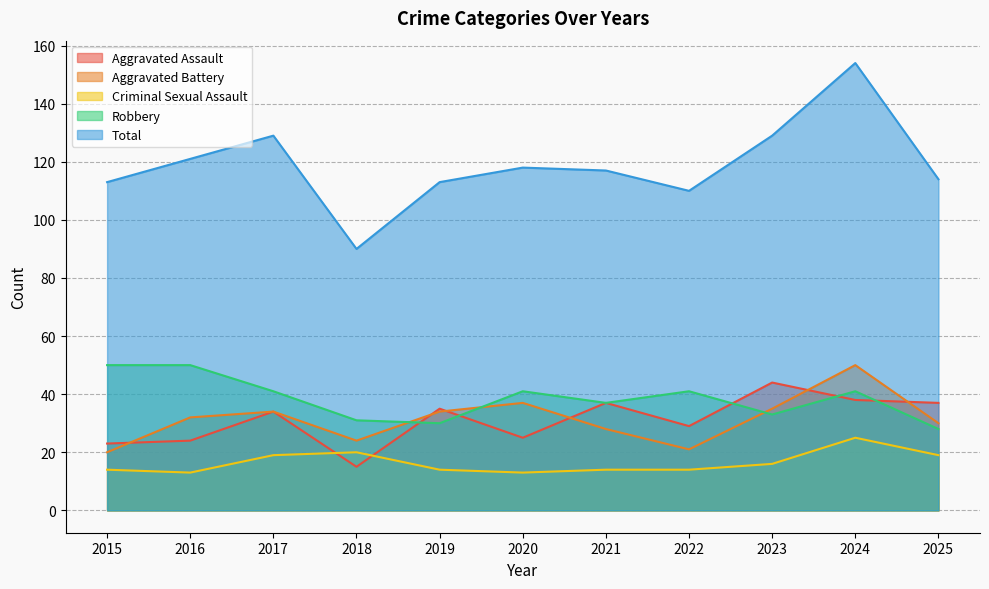

What is the difference between the highest and lowest values at 2023?

113